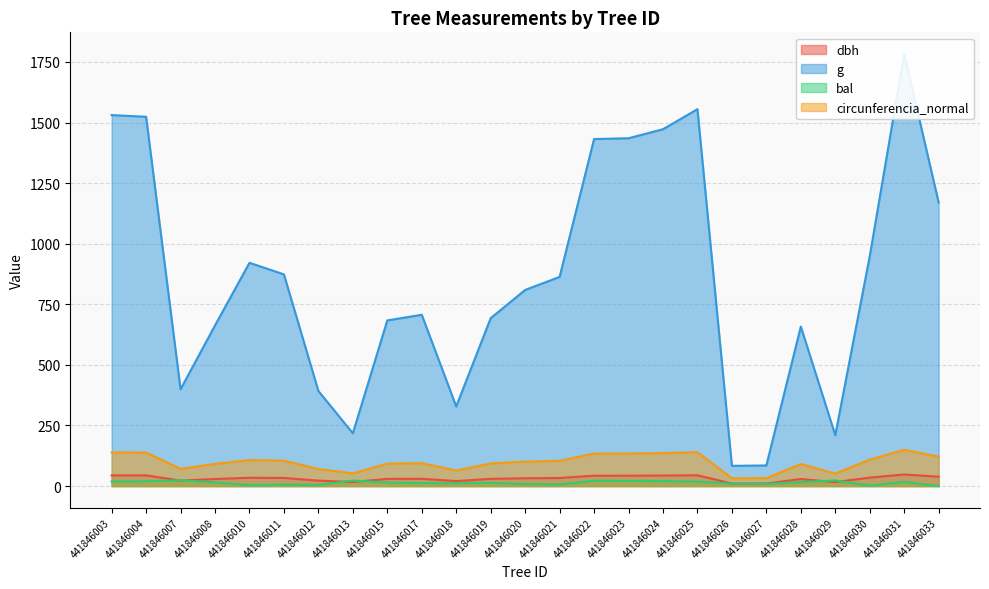

Which series ends up on top after the final intersection of dbh and bal?

dbh